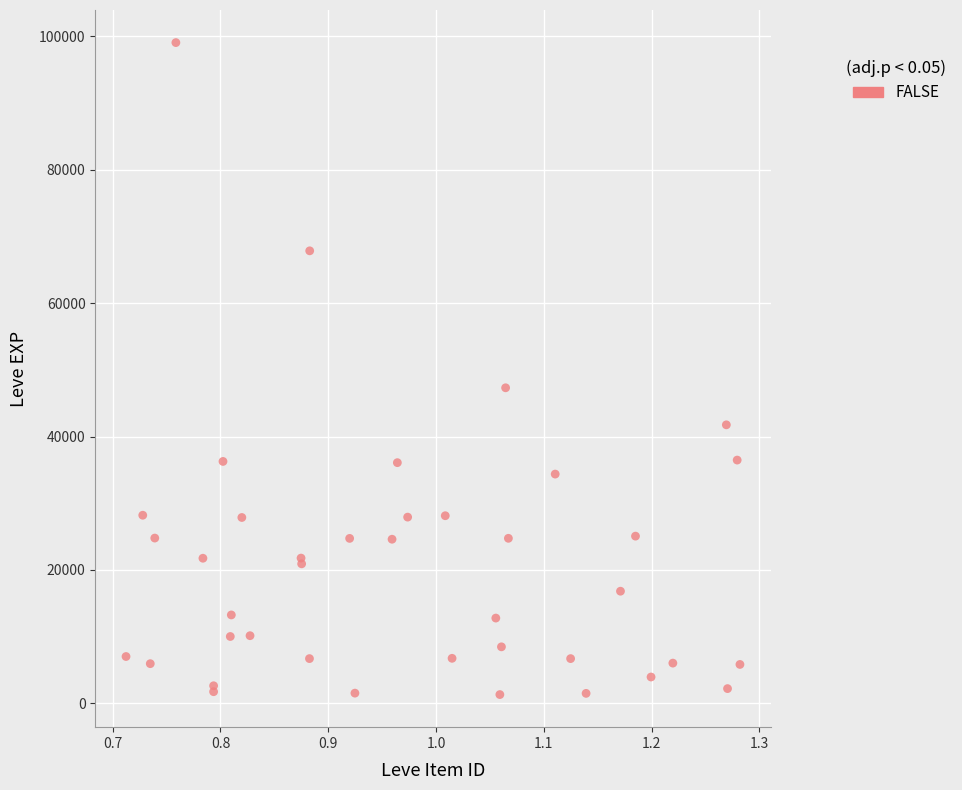

What Y value in the scatter plot is closest to 50186?

47308.9